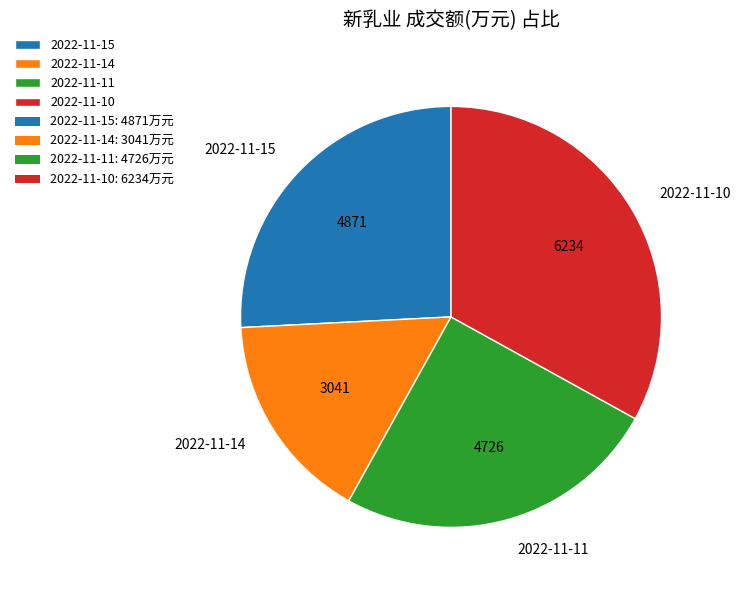

Is there any slice that represents more than half of the pie?

No